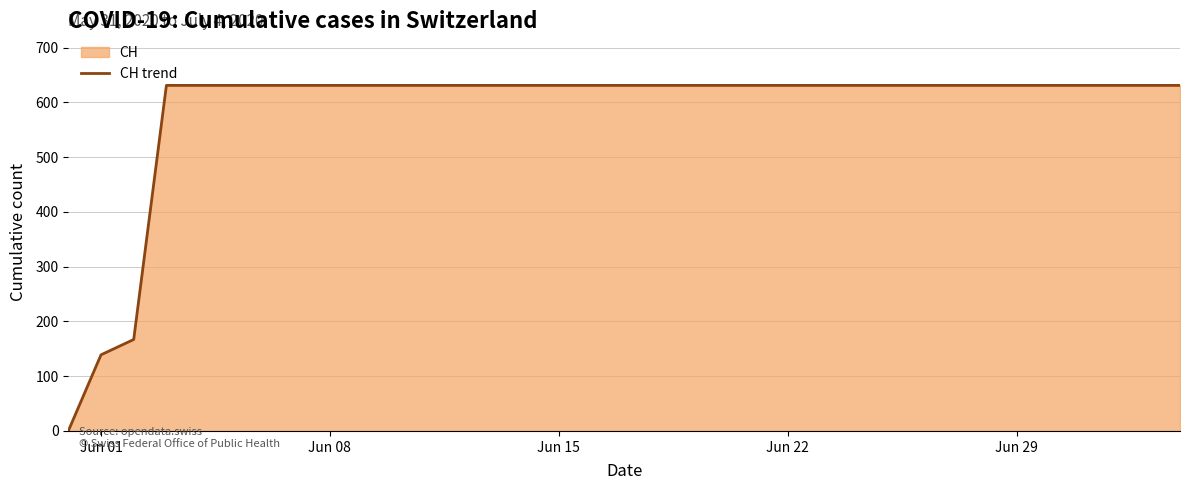

What is the maximum value shown in the chart?

631